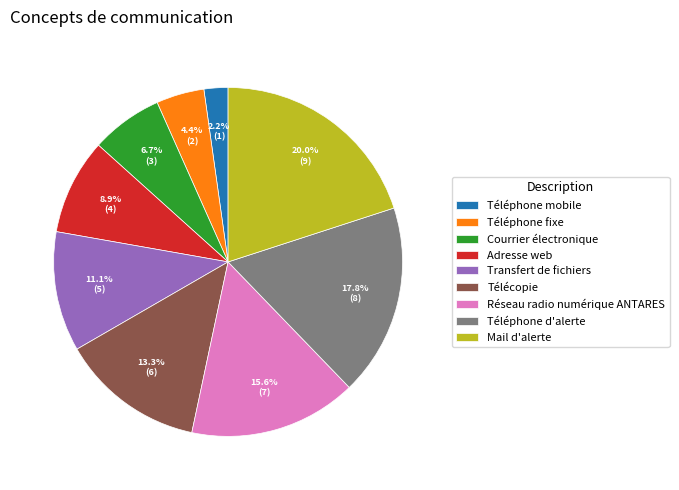

What is the ratio of the value at Mail d'alerte to the value at Téléphone d'alerte?

1.1